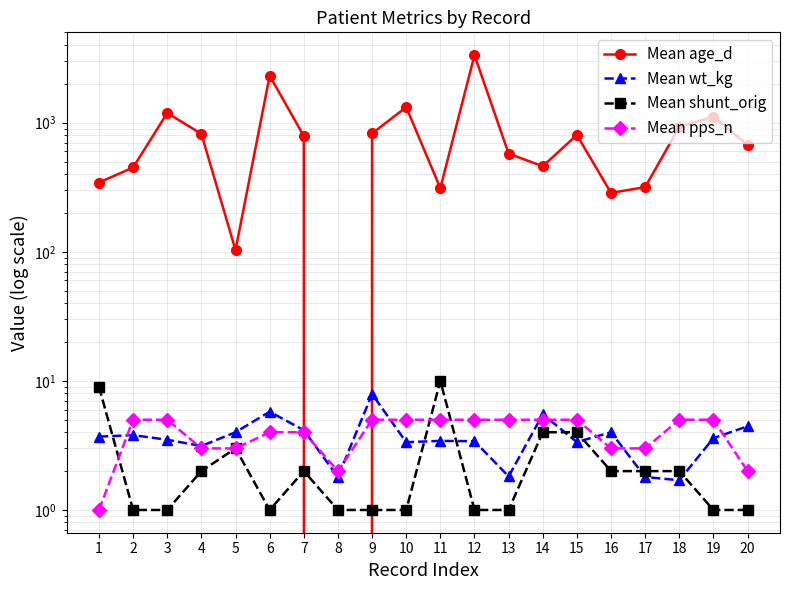

How many distinct data groups are displayed?

4